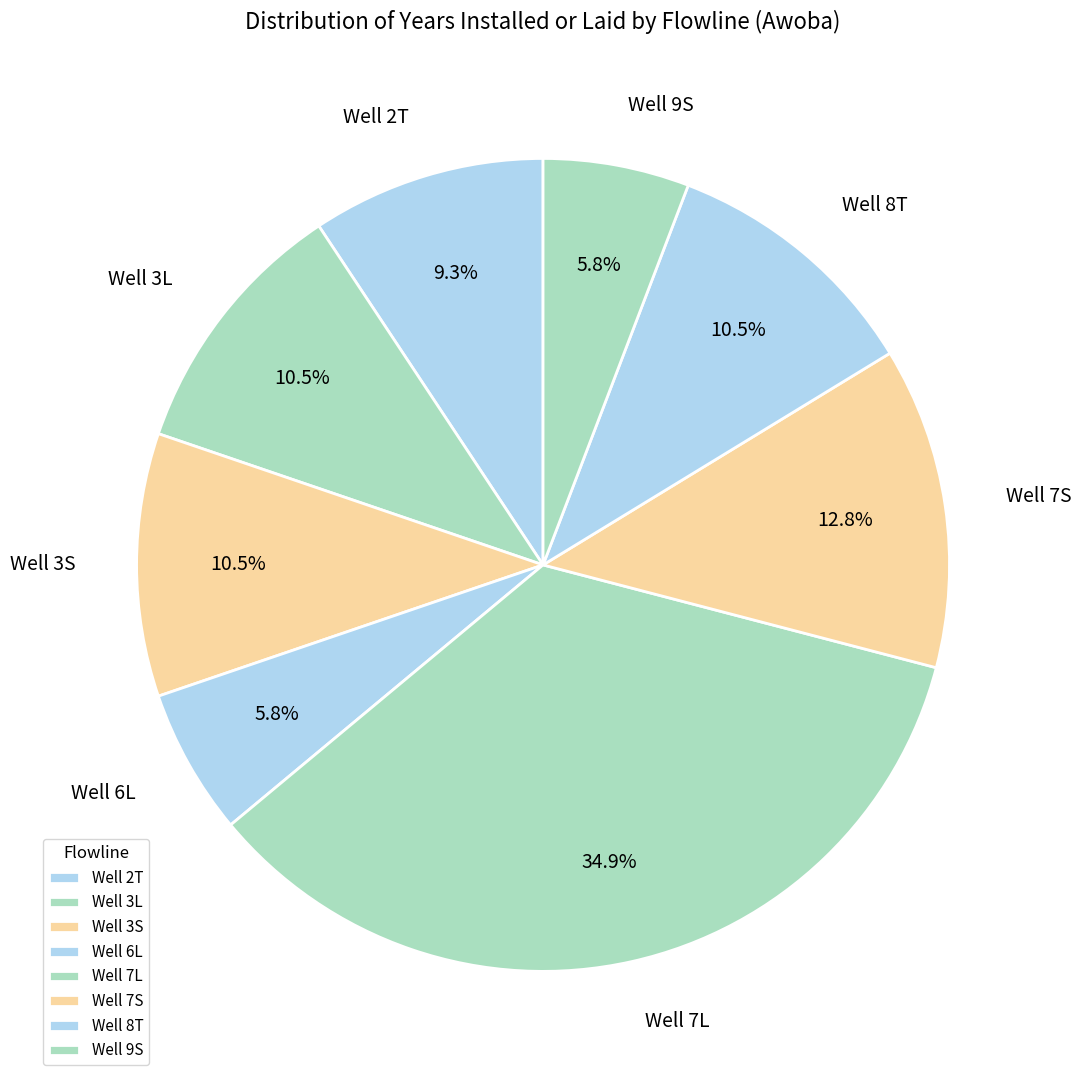

Does Well 8T account for over 50% of the chart?

No